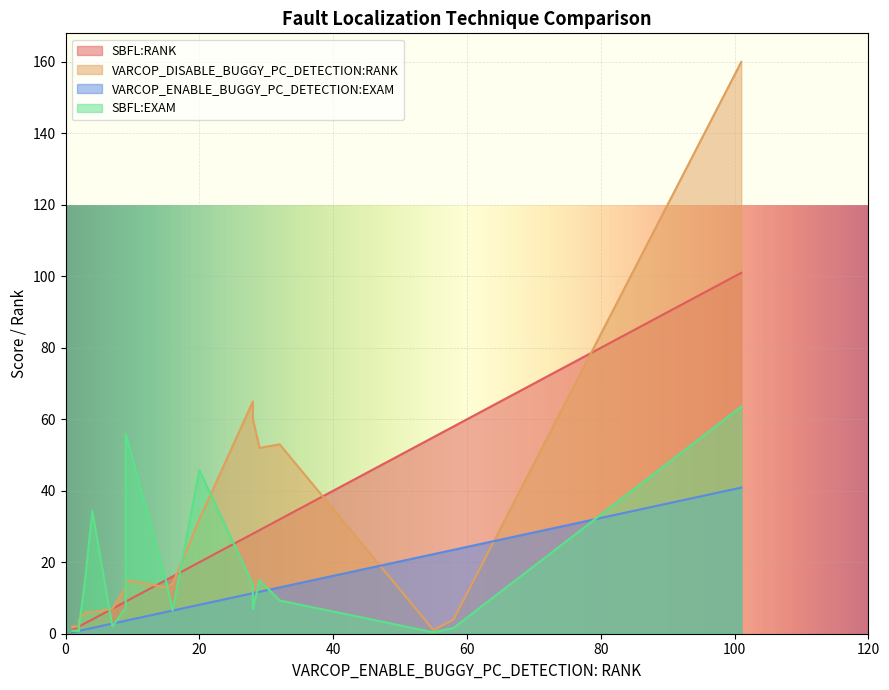

What is the sum of all VARCOP_DISABLE_BUGGY_PC_DETECTION:RANK values?

529.0